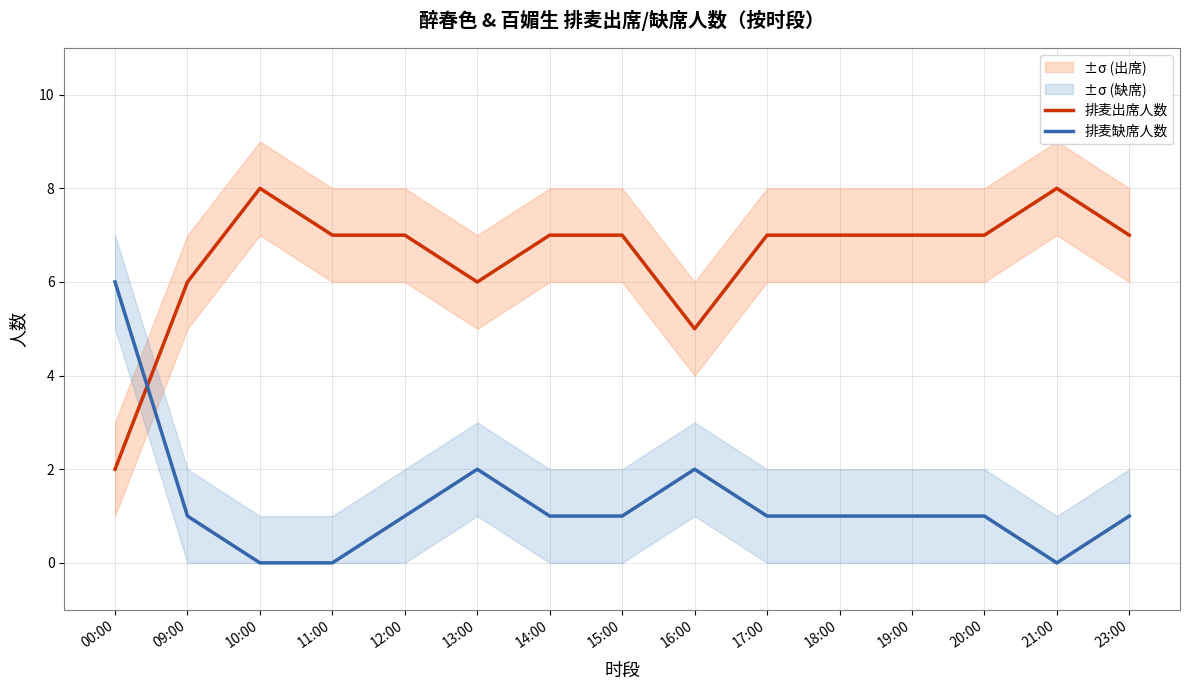

Reading left to right, what are all the values shown in this chart?

排麦出席人数: 2	6	8	7	7	6	7	7	5	7	7	7	7	8	7
排麦缺席人数: 6	1	0	0	1	2	1	1	2	1	1	1	1	0	1